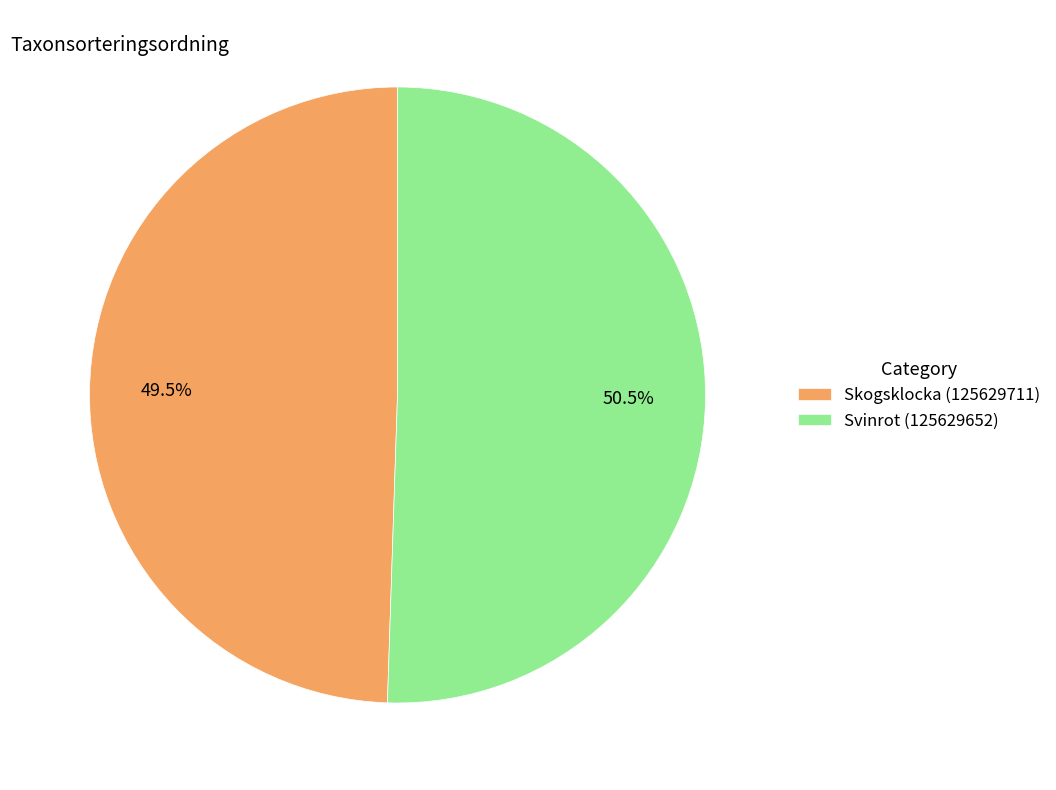

Rank the categories by value from highest to lowest.

Svinrot (125629652), Skogsklocka (125629711)